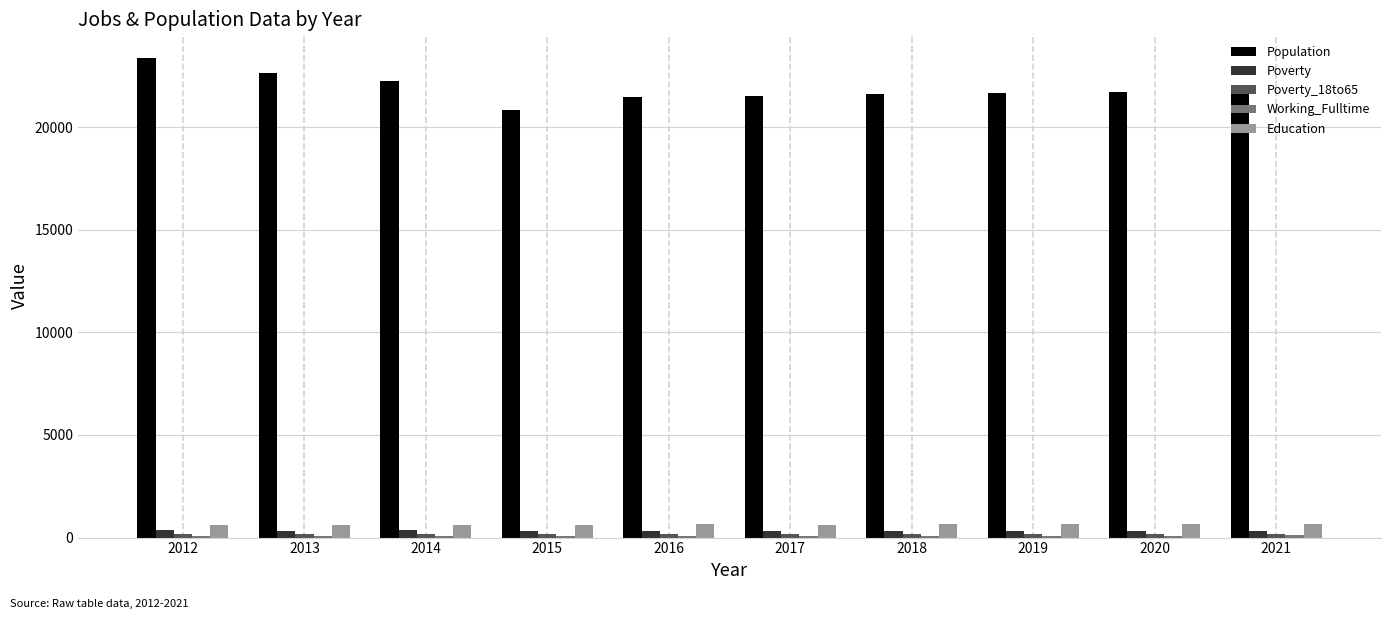

Is it true that Education equals 606 at 2014?

True